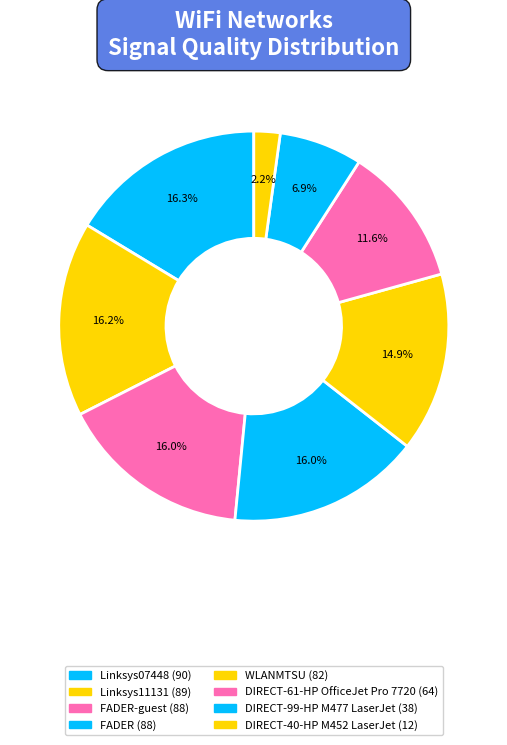

Count the number of slices in the pie.

8